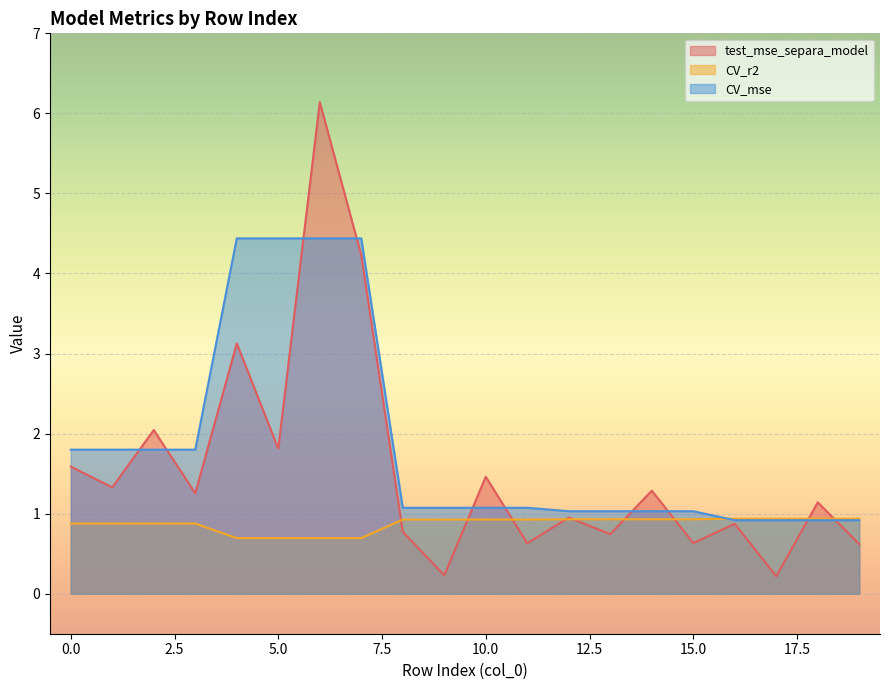

At which label is test_mse_separa_model closest to 3?

4